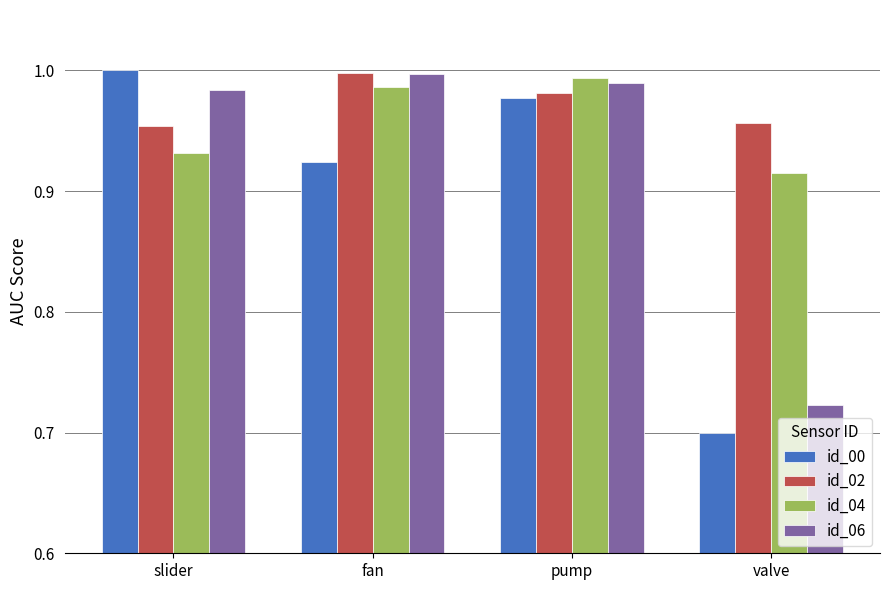

Is the value of id_04 at slider greater than the value of id_02 at fan?

No